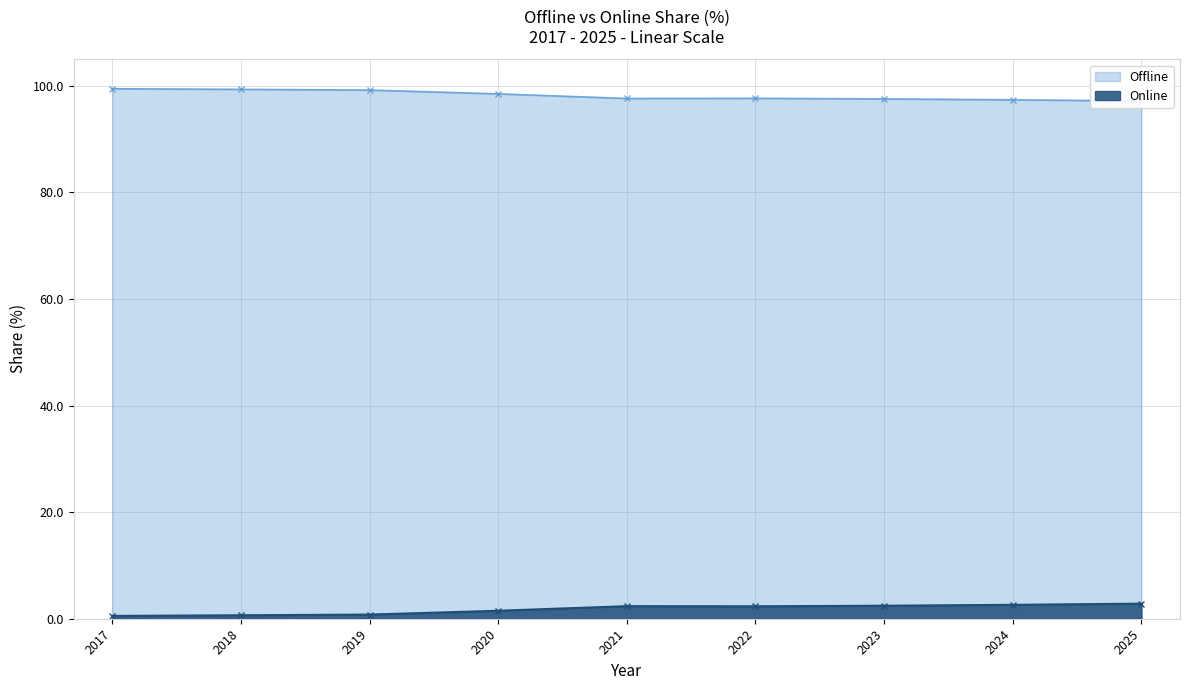

Reading right to left, list all the values displayed in this chart.

Offline: 2025=97.2	2024=97.4	2023=97.6	2022=97.7	2021=97.6	2020=98.5	2019=99.2	2018=99.4	2017=99.5
Online: 2025=2.8	2024=2.6	2023=2.4	2022=2.3	2021=2.4	2020=1.5	2019=0.8	2018=0.6	2017=0.5